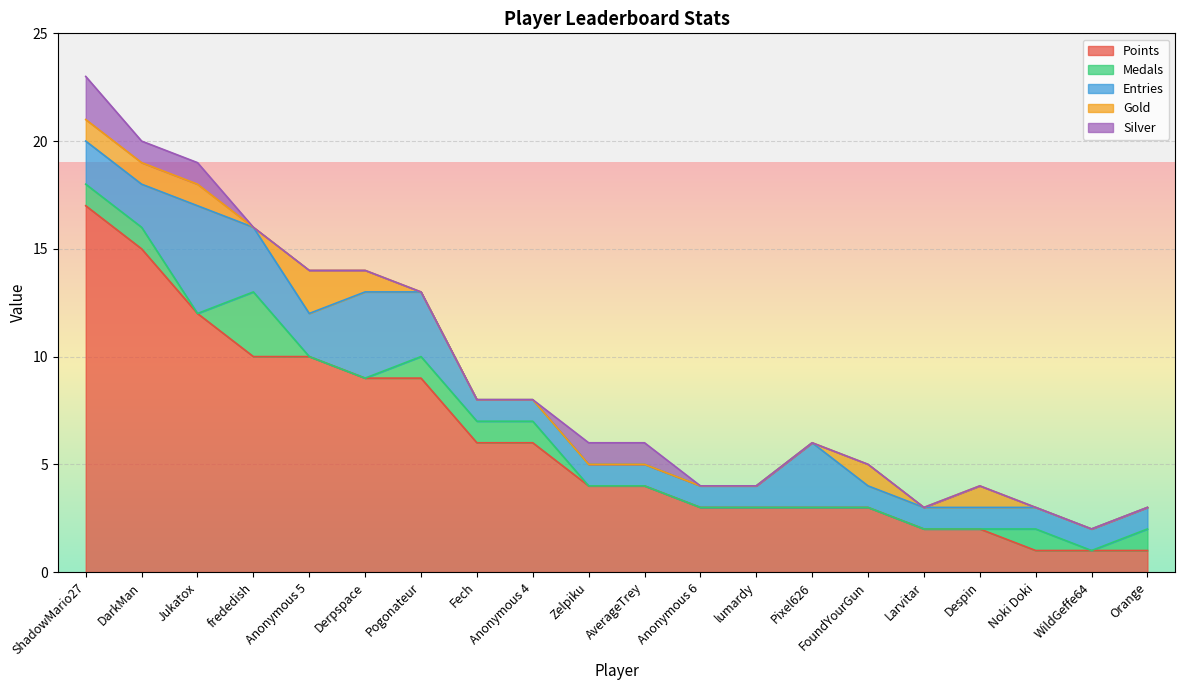

What is the label of the 5th point from the right?

Larvitar